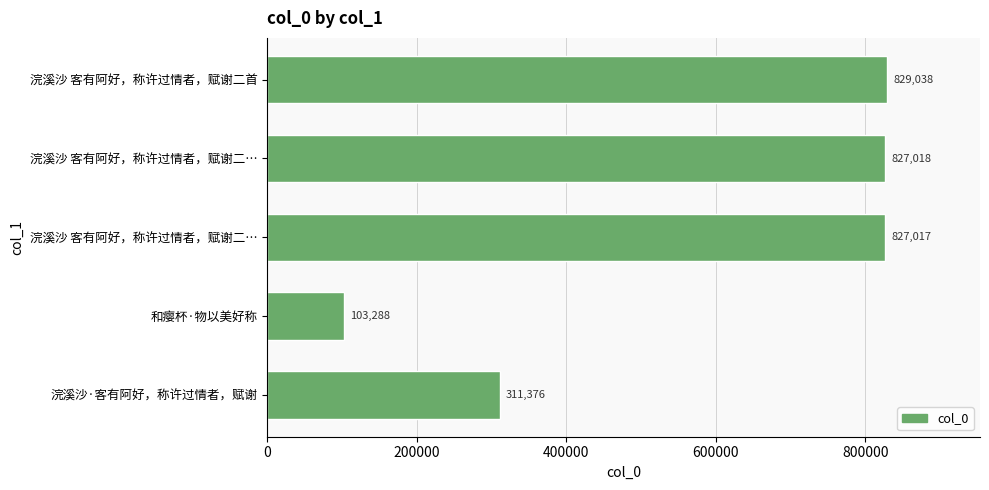

Does the chart contain any negative values?

No